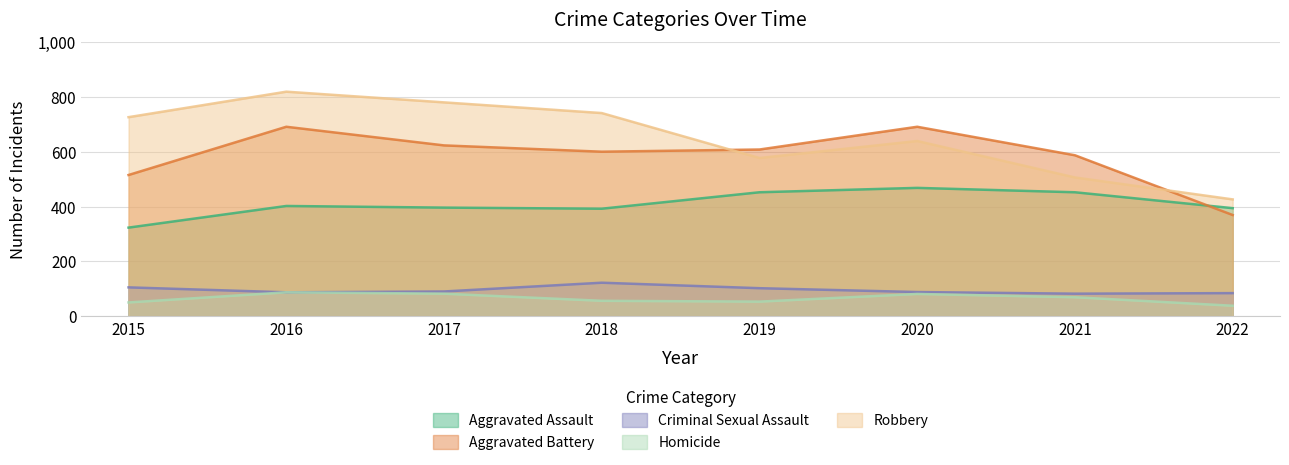

How many values in the Robbery series exceed 726?

3